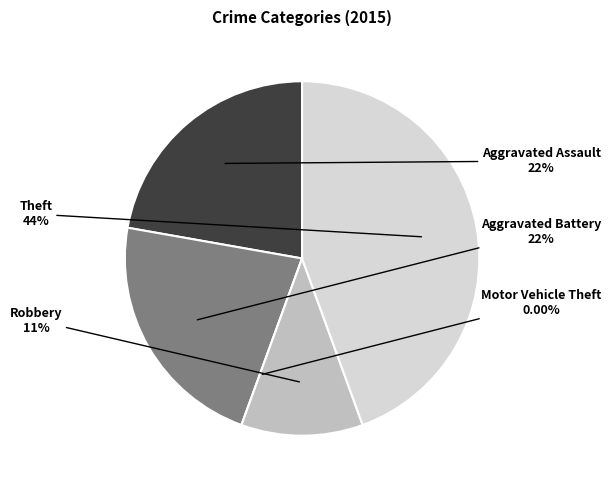

To the nearest percent, what portion does Theft represent?

44%